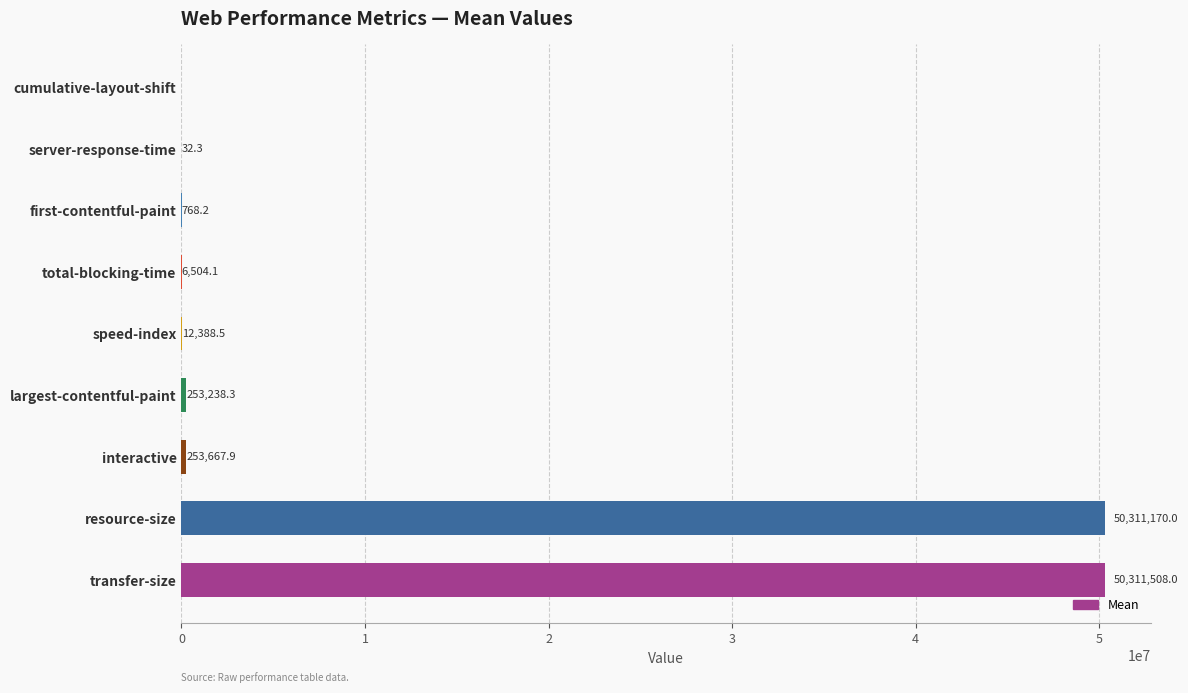

Which label corresponds to the largest value in the chart?

transfer-size